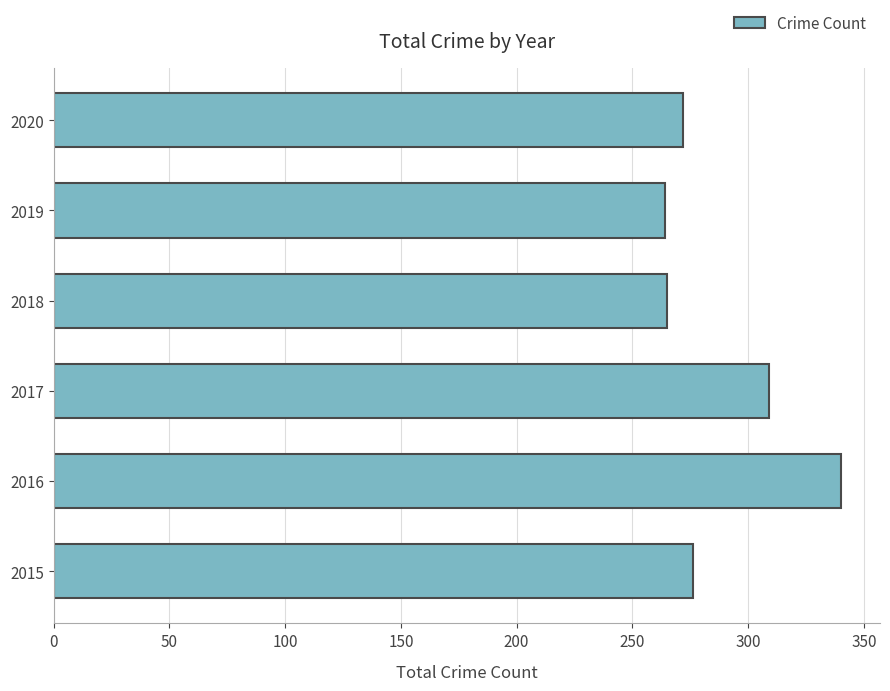

What is the greatest value displayed?

340